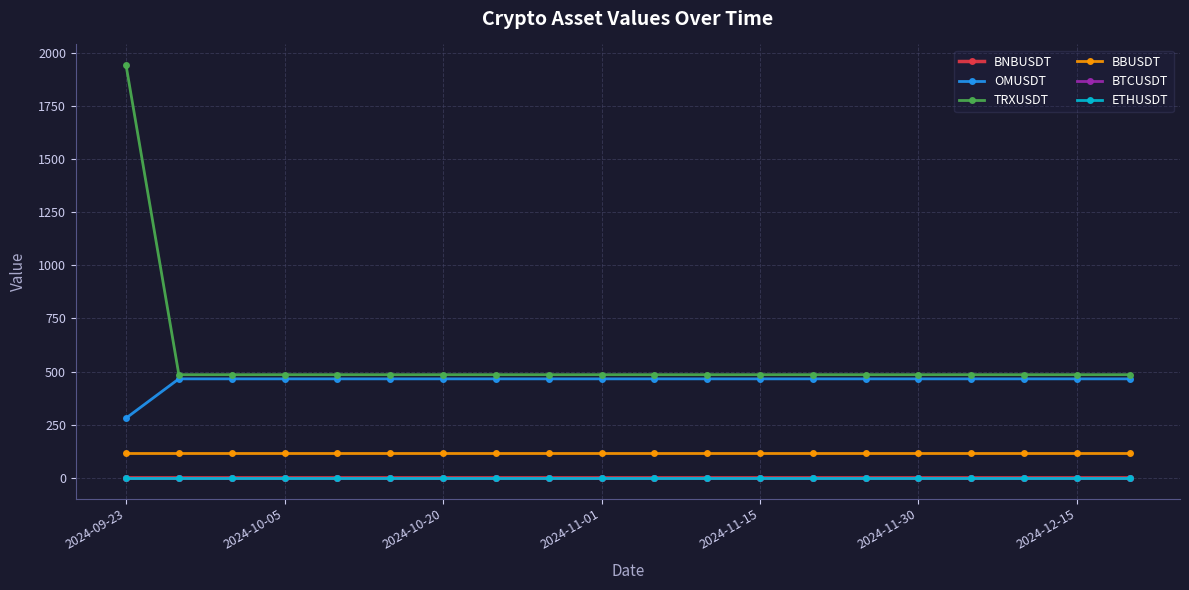

Which series has the largest range (max minus min)?

TRXUSDT